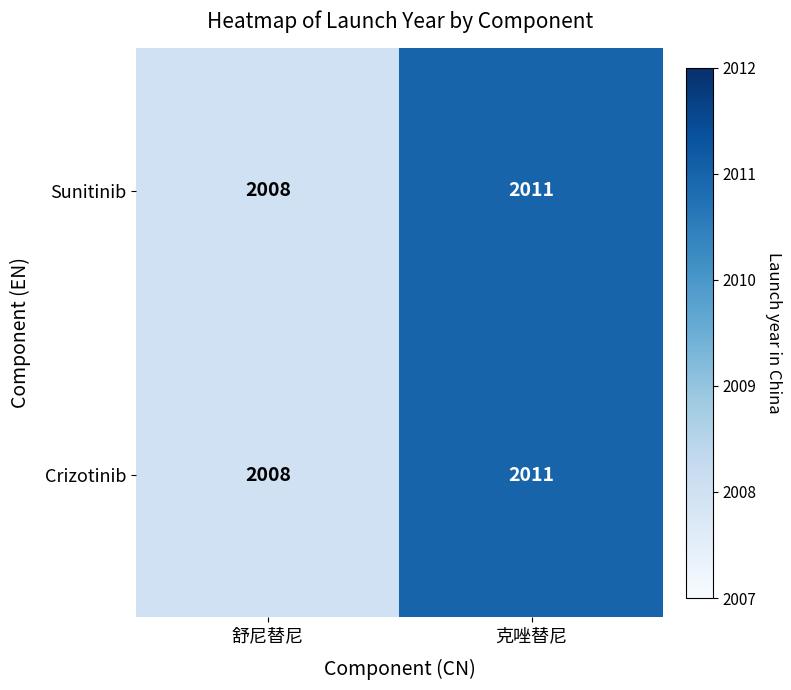

Is it true that Sunitinib equals 2011 at 克唑替尼?

True